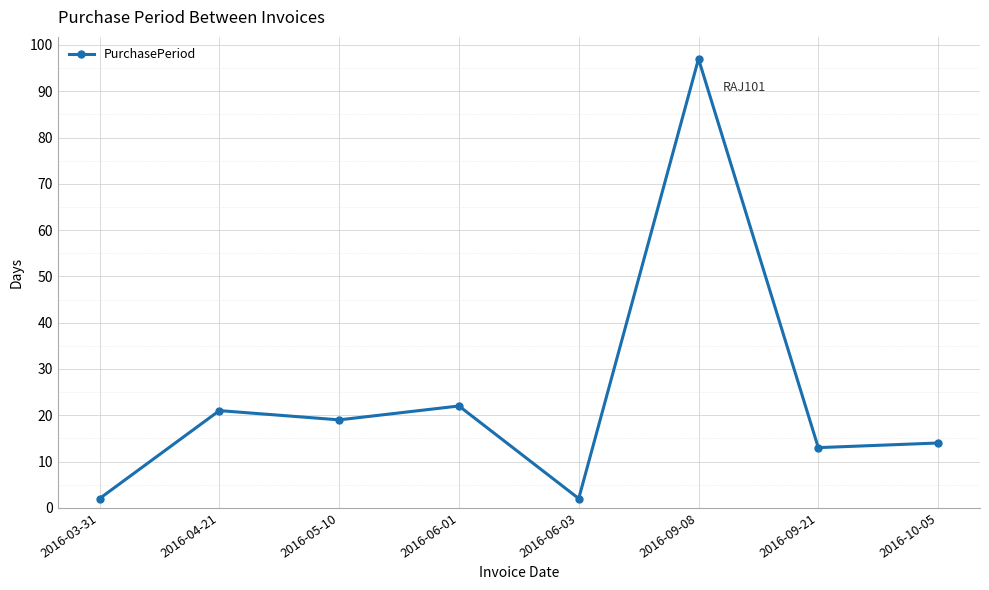

How many categories are shown in the chart?

8